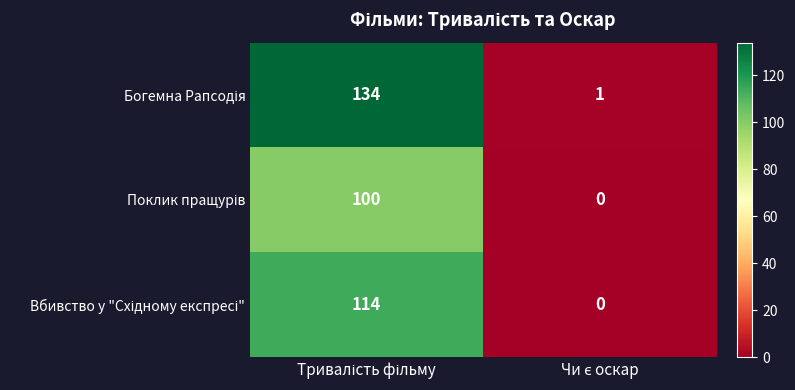

Which series has the widest spread of values?

Богемна Рапсодія